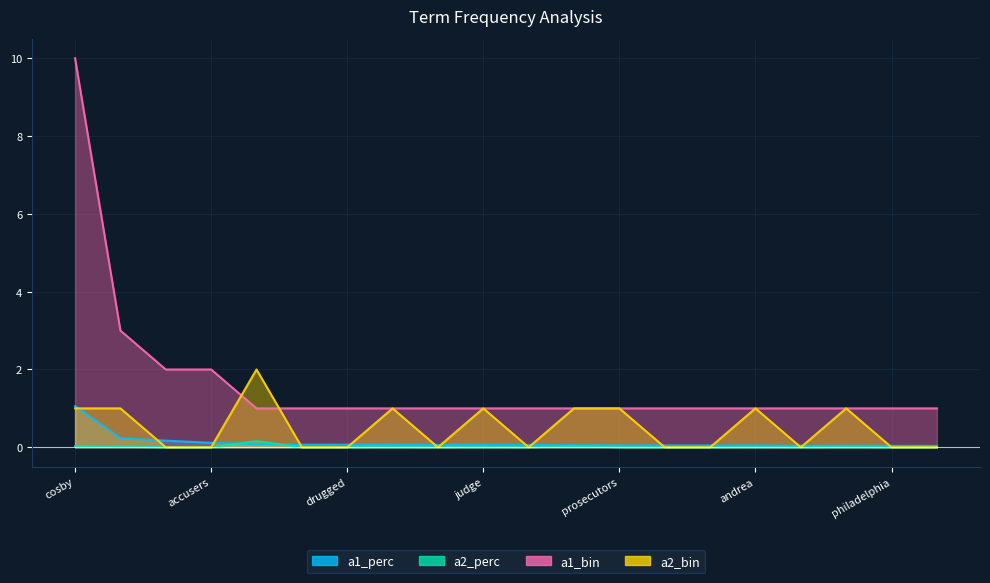

Rank the categories by a2_perc value from lowest to highest.

constand, accusers, retrial, drugged, jury, testified, sentencing, pennsylvania, montgomery, philadelphia, verdict, prosecutors, comedian, andrea, convicted, judge, assault, cosby, sexually, allegations